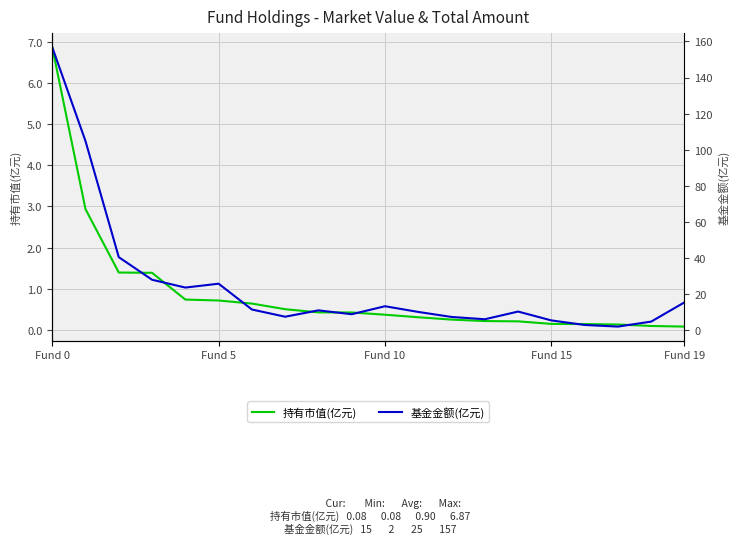

What is the total value across all series at Fund 0?

163.7